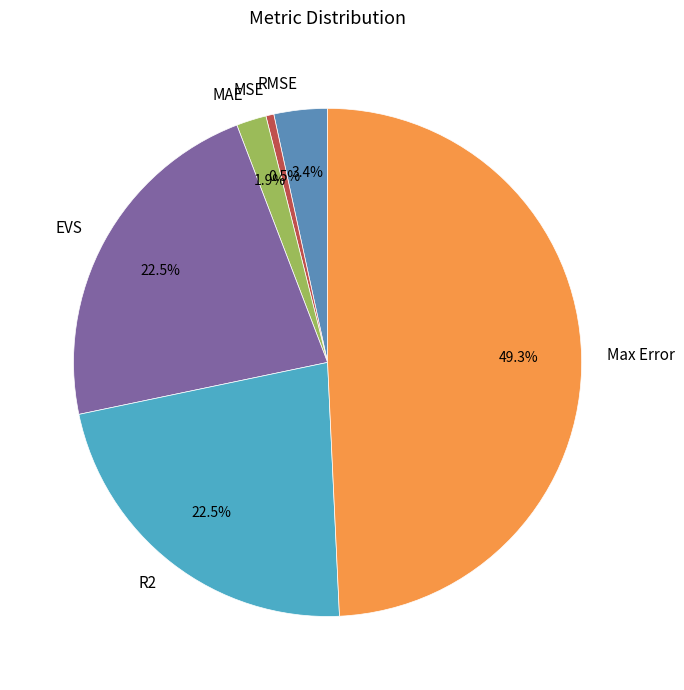

Does any single category account for the majority?

No